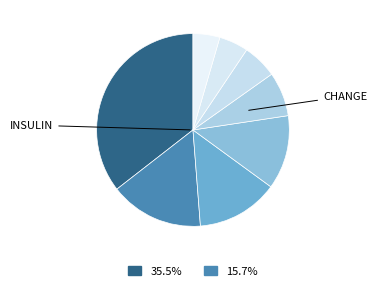

Count the number of slices in the pie.

8